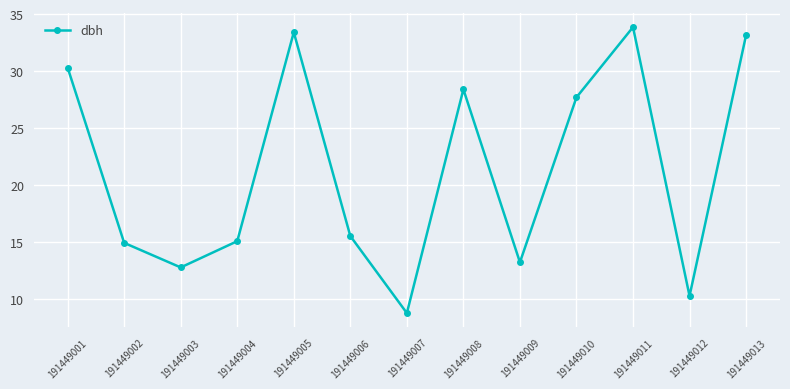

How many distinct data groups are displayed?

1